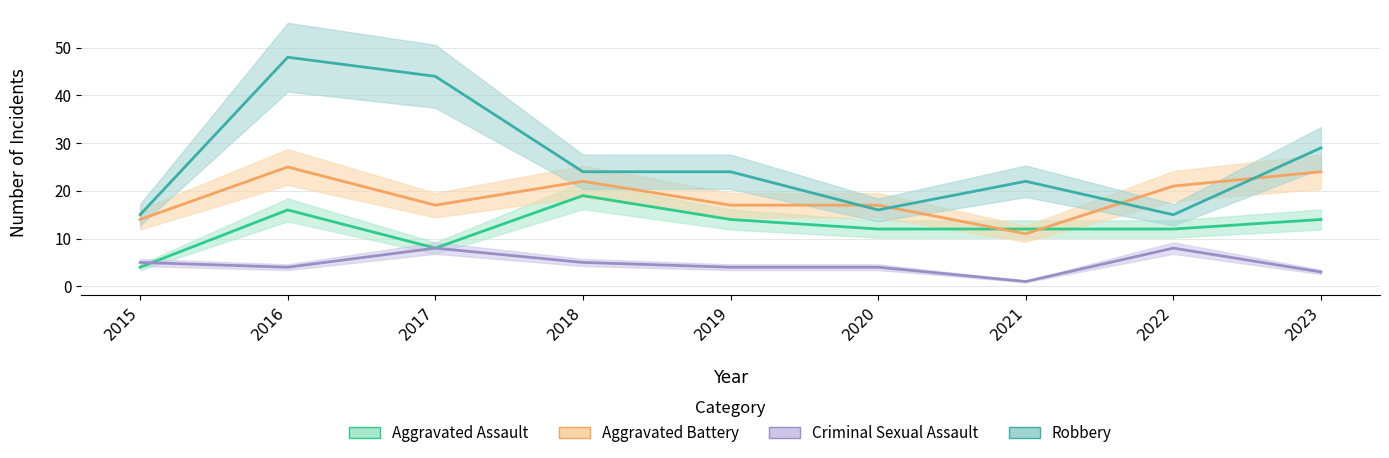

What is the value of the Robbery point at the 8th from the left?

15